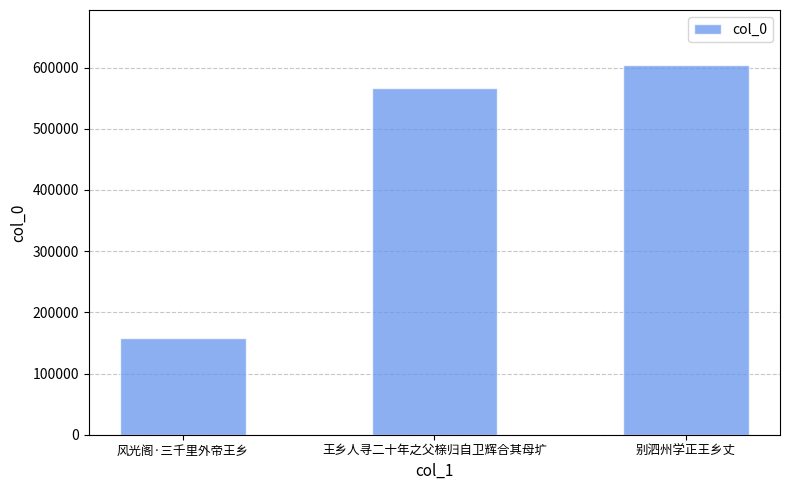

Reading left to right, list all the values displayed in this chart.

157361	566939	603646